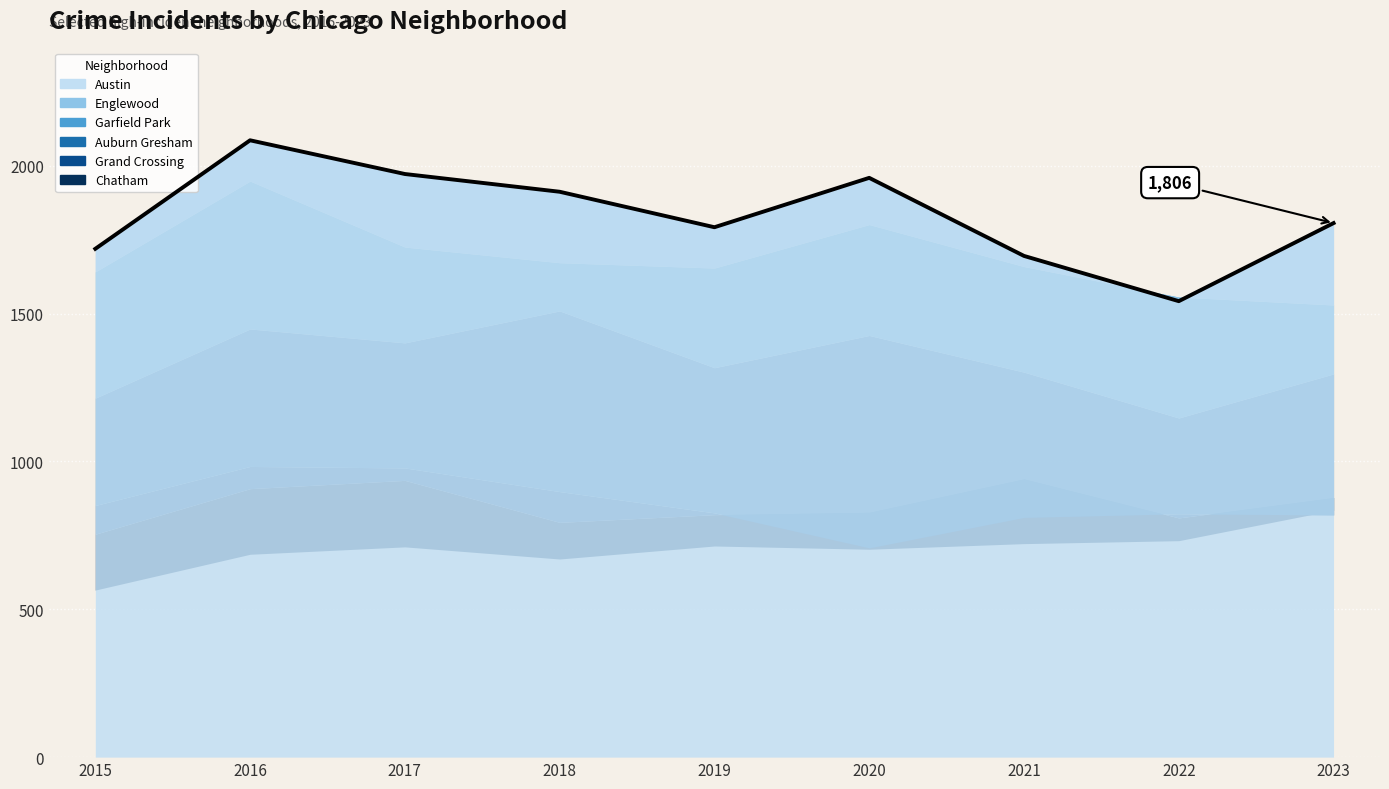

Rank the categories by value from highest to lowest.

2016, 2017, 2020, 2018, 2023, 2019, 2015, 2021, 2022